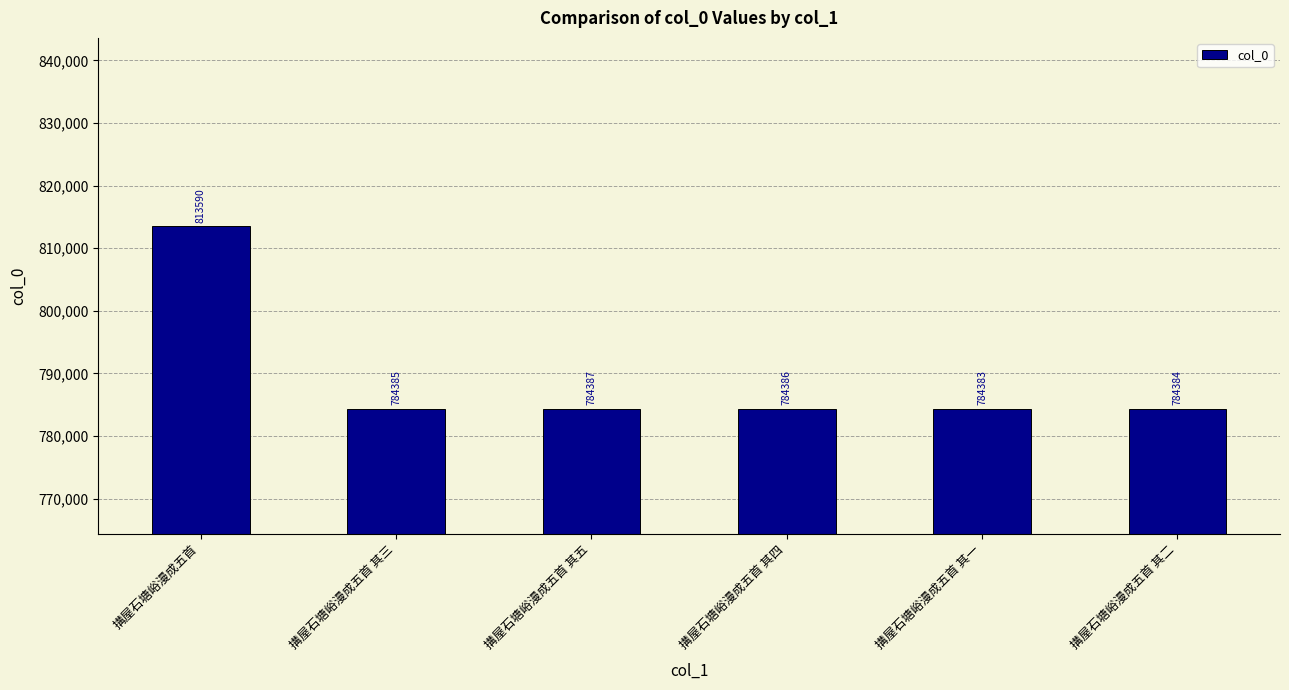

What is the label of the 6th bar from the right?

搆屋石塘峪漫成五首